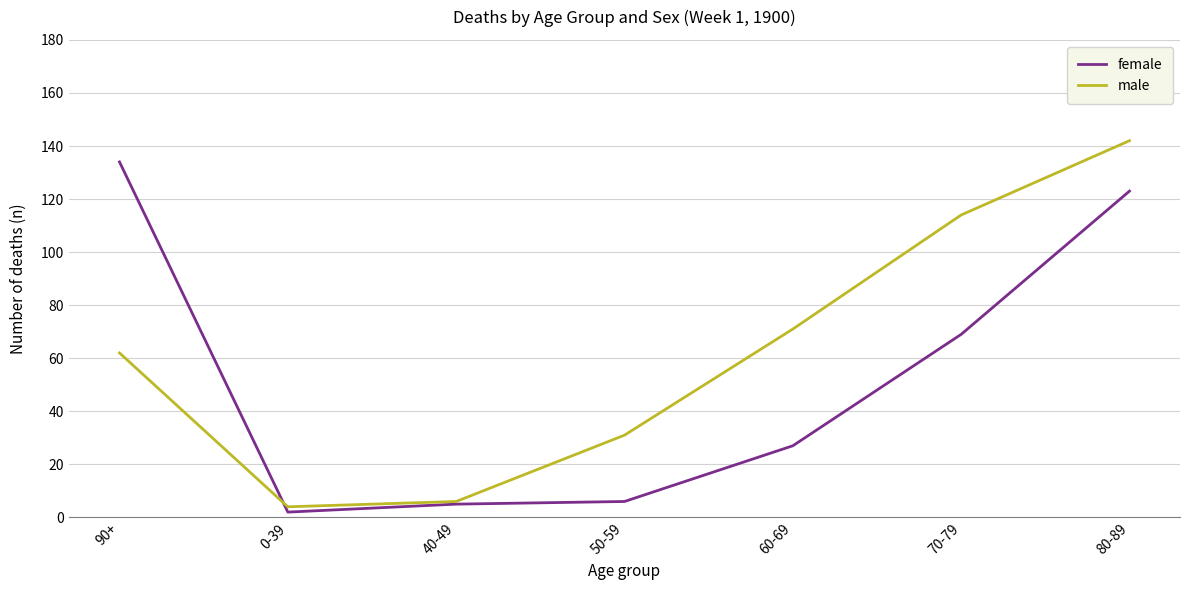

The value of male at 80-89 is 142. True or false?

True